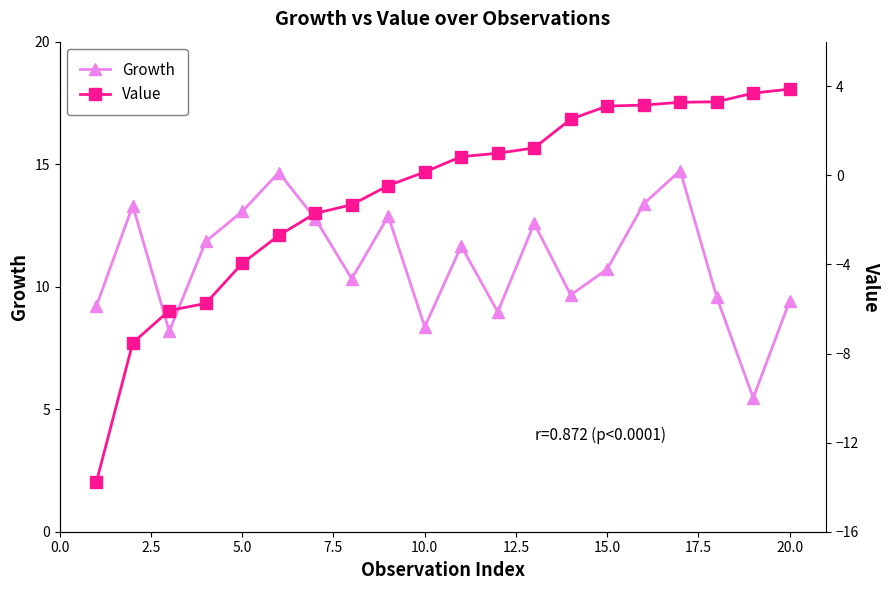

How many categories are shown in the chart?

20